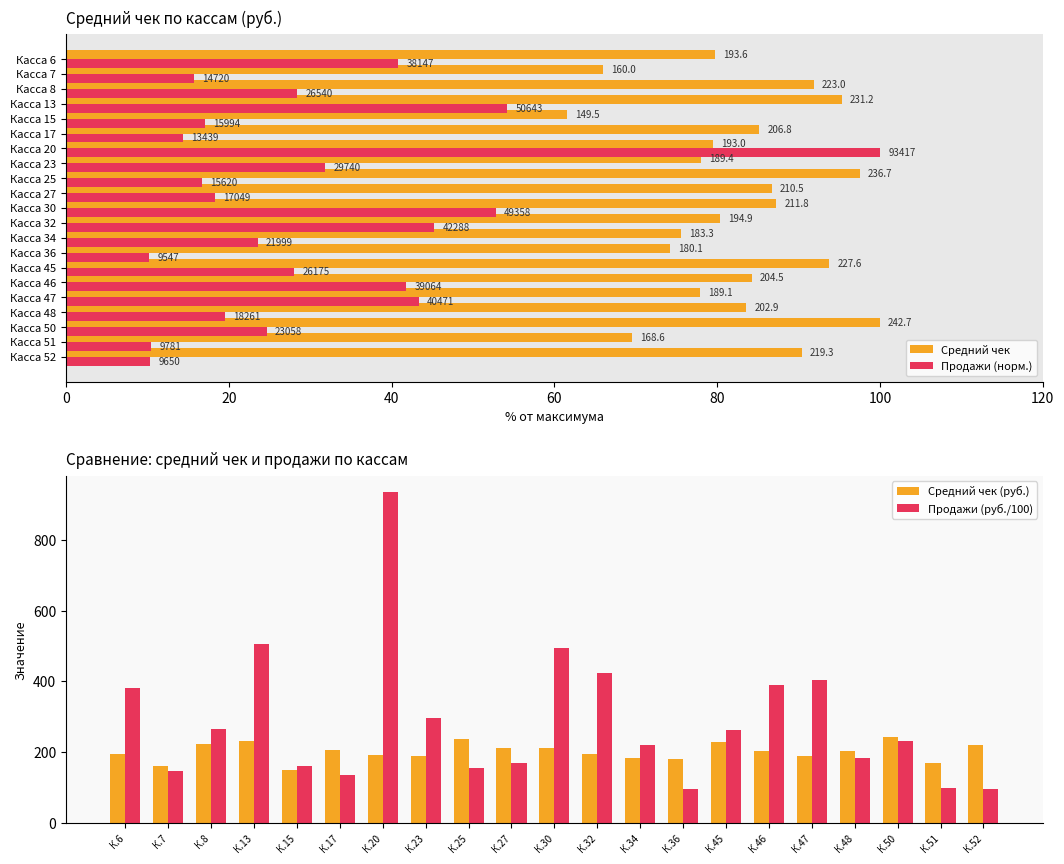

What is the minimum value for Продажи (руб./100)?

95.5